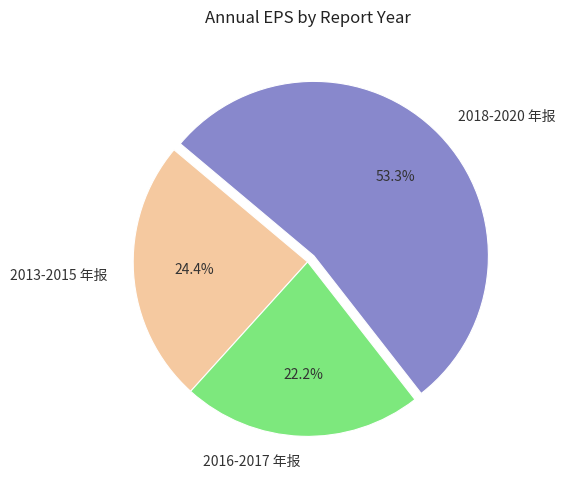

Count the number of slices in the pie.

3